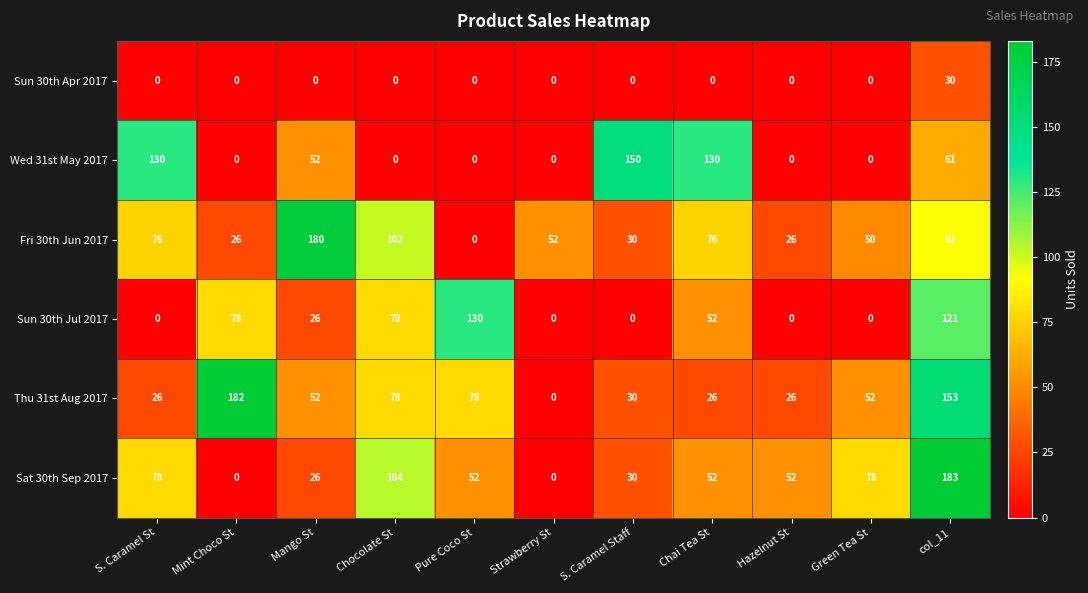

Which label corresponds to the largest value in the chart?

col_11